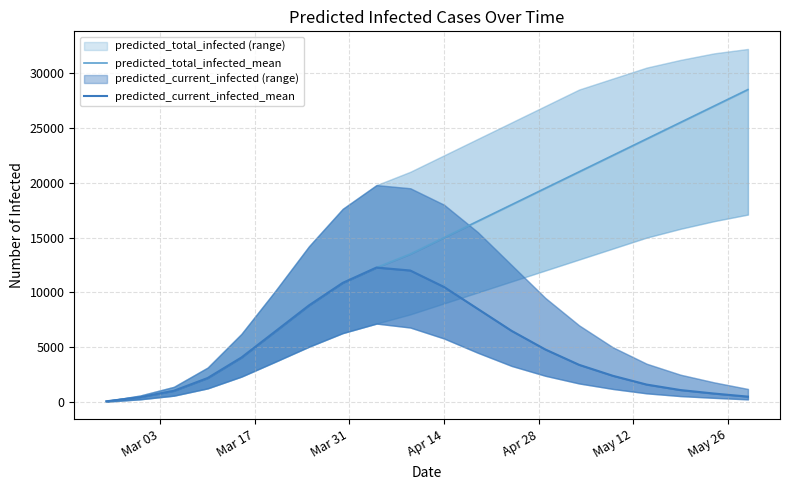

Reading left to right, what are all the values shown in this chart?

predicted_total_infected_mean: 75	452	1031	2195	4065	6438	8817	10872	12270	13500	15000	16500	18000	19500	21000	22500	24000	25500	27000	28500
predicted_current_infected_mean: 75	452	1031	2195	4065	6438	8817	10872	12270	12000	10500	8500	6500	4800	3400	2400	1600	1100	780	500